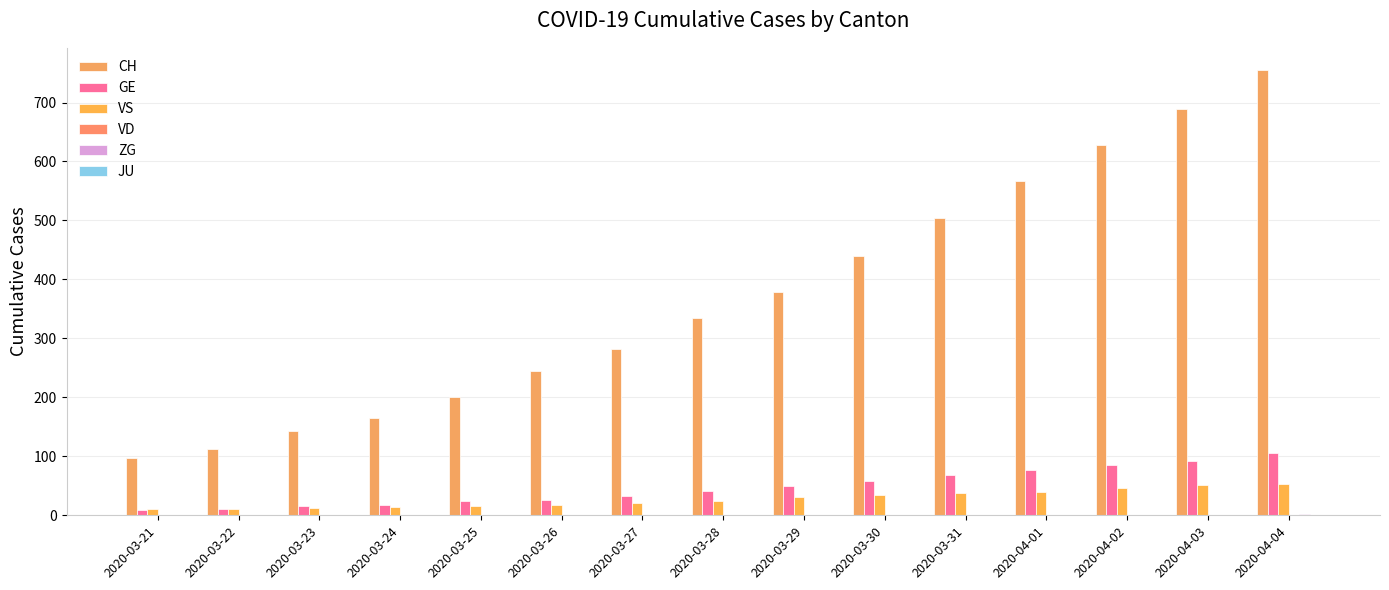

How many groups of bars are there?

15